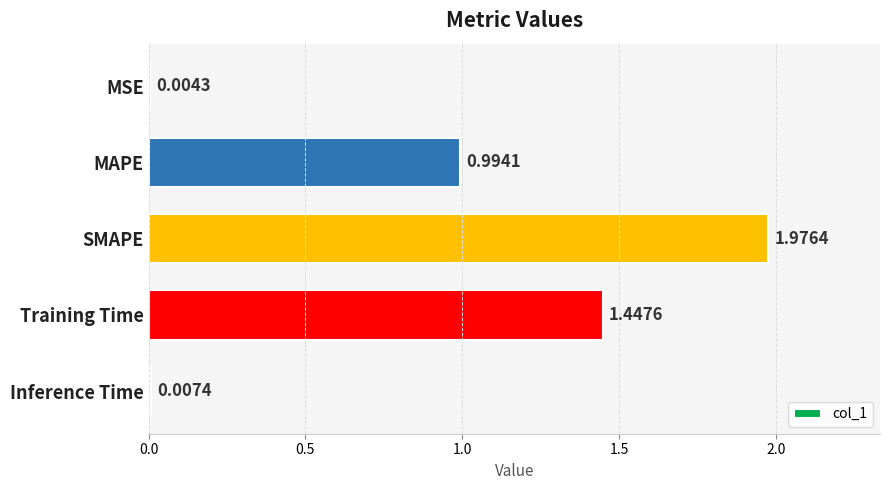

At which category does the chart reach its peak across all series?

SMAPE